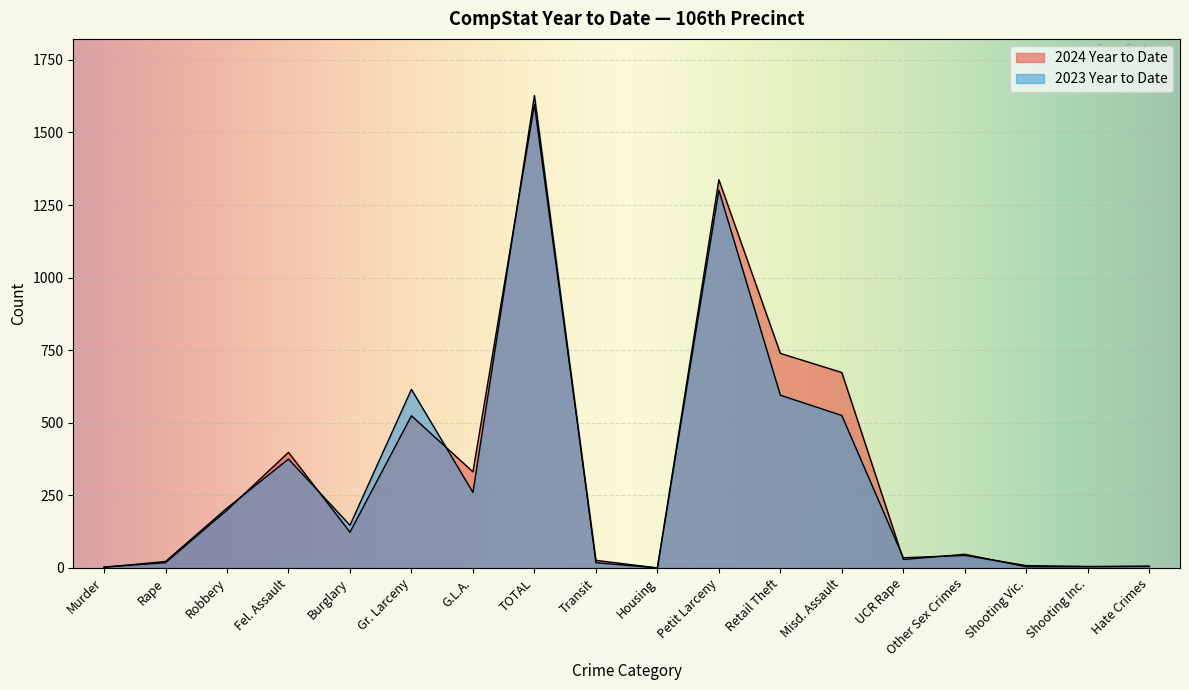

Which series ends up on top after the final intersection of 2023 Year to Date and 2024 Year to Date?

2024 Year to Date